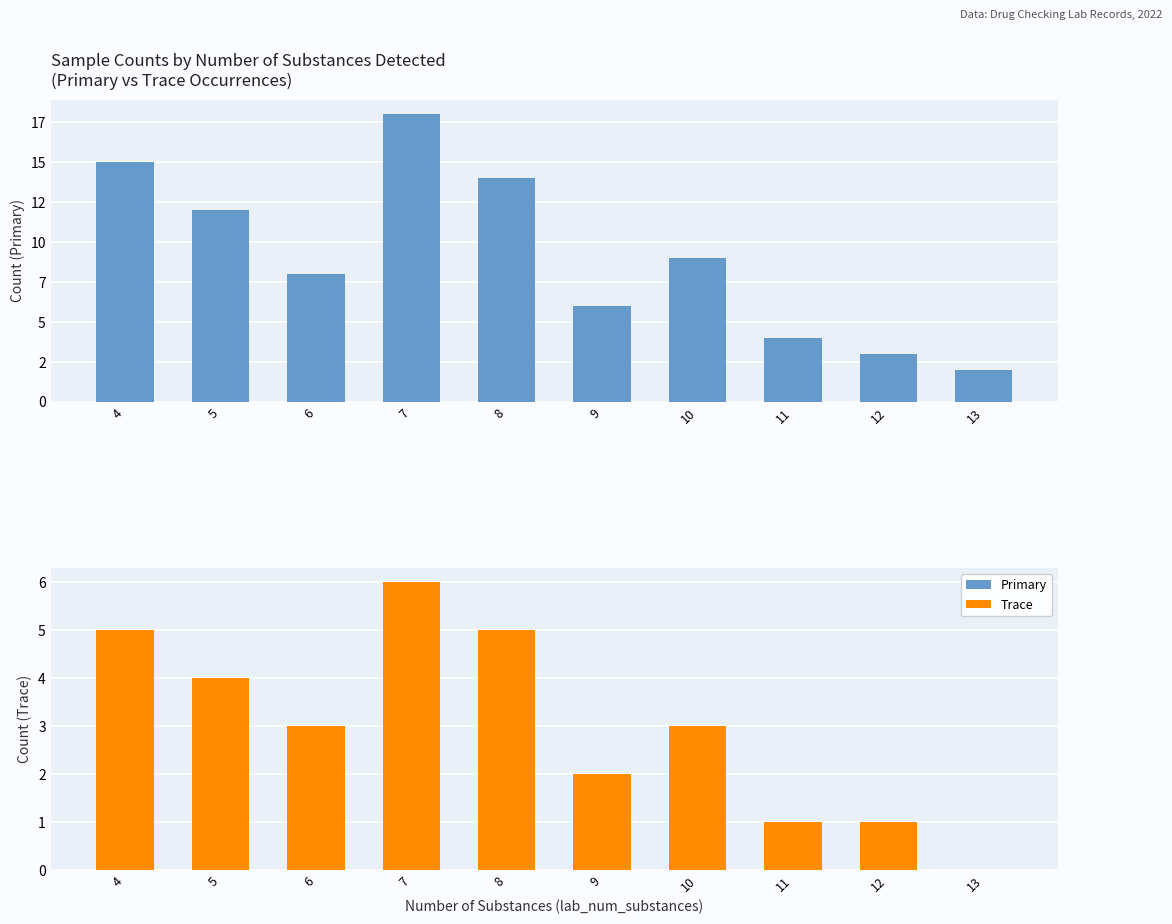

Rank the series at 12 from highest to lowest value.

Primary, Trace